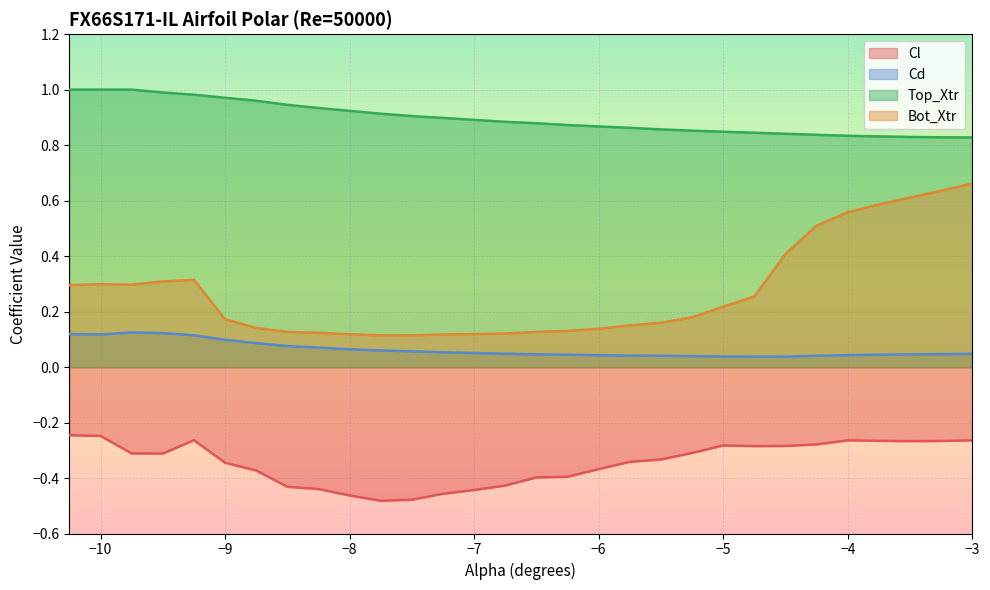

In Bot_Xtr, how many points are lower than both neighbors (excluding endpoints)?

2